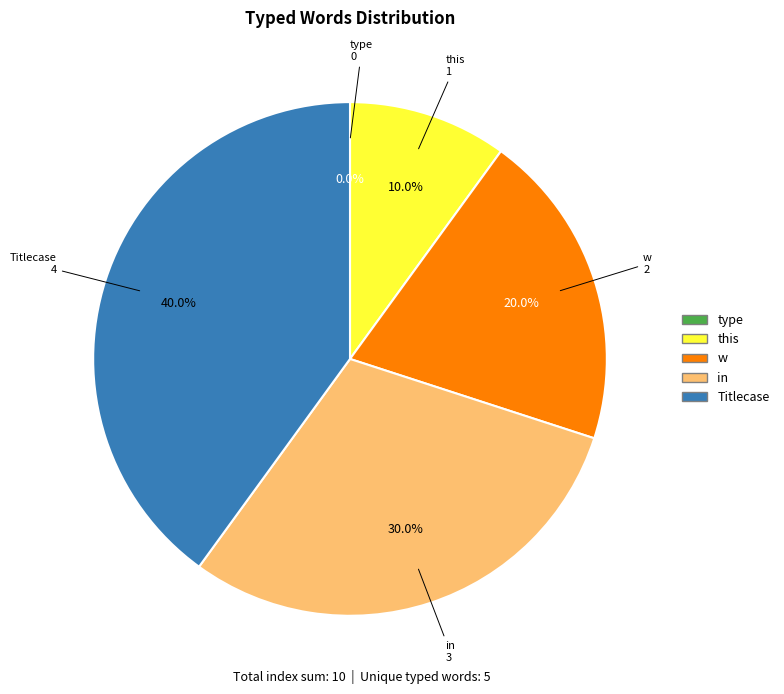

Rank the categories by value from highest to lowest.

Titlecase, in, w, this, type